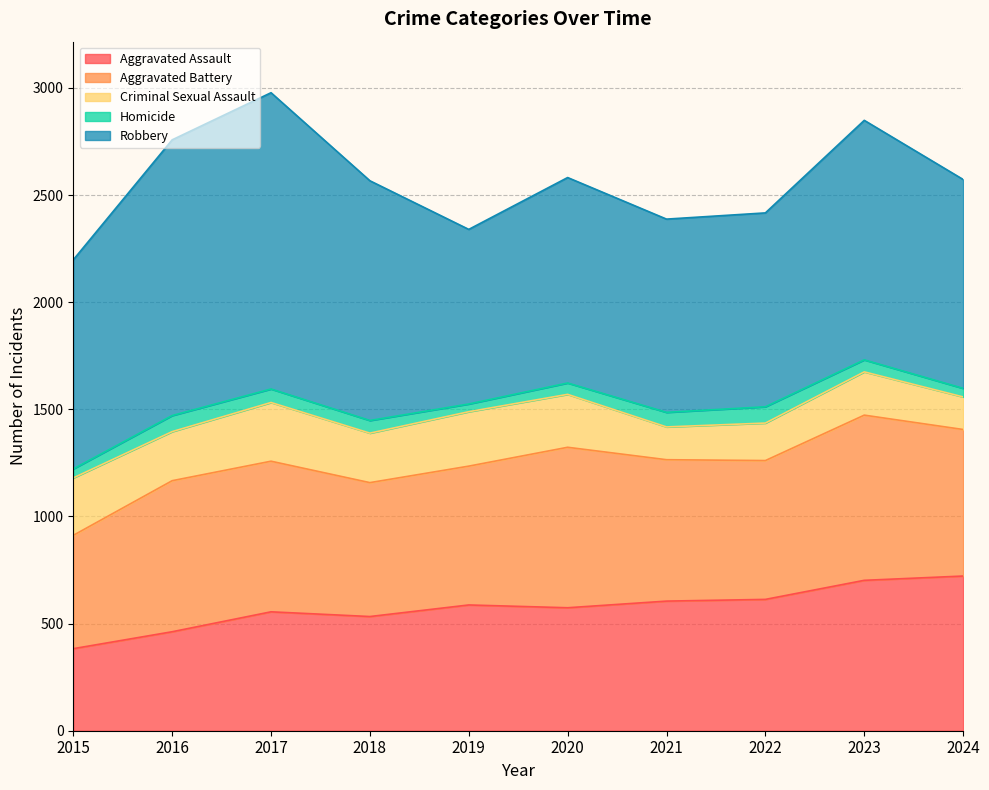

Rank the series at 2017 from lowest to highest value.

Homicide, Criminal Sexual Assault, Aggravated Assault, Aggravated Battery, Robbery